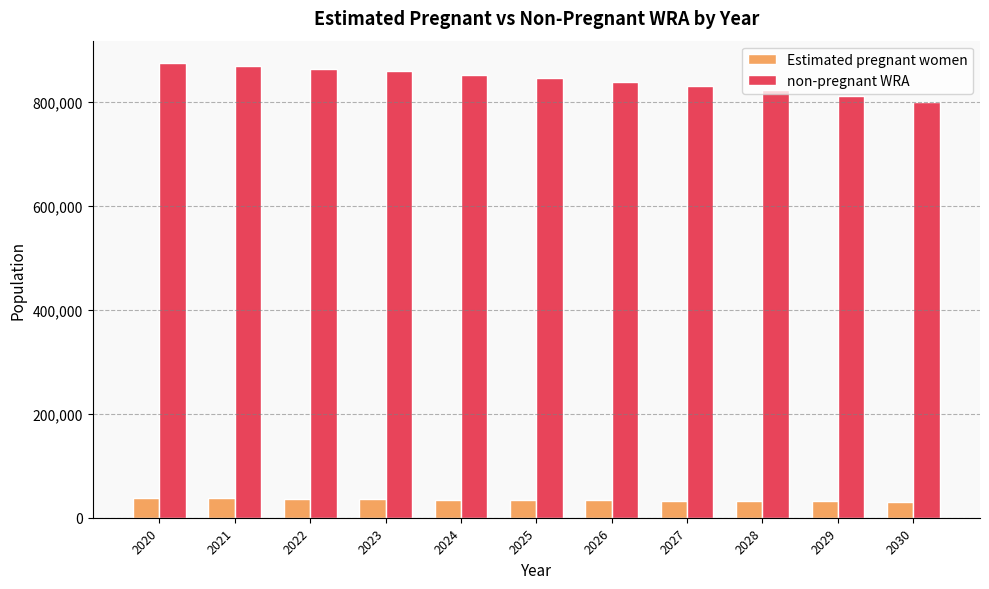

The value of non-pregnant WRA at 2027 is 1291742.3. True or false?

False